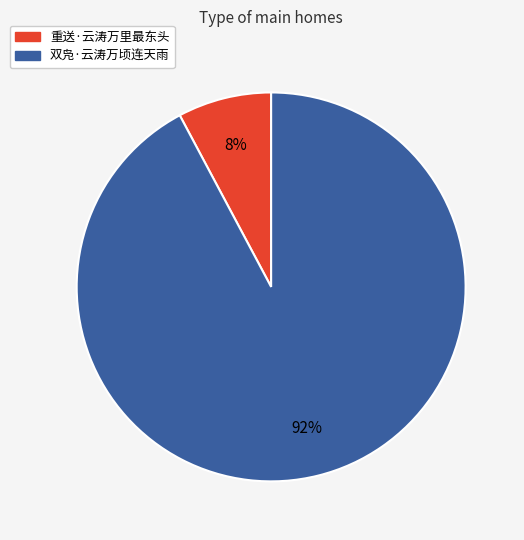

The 双凫·云涛万顷连天雨 slice represents 92% of the pie. True or false?

True